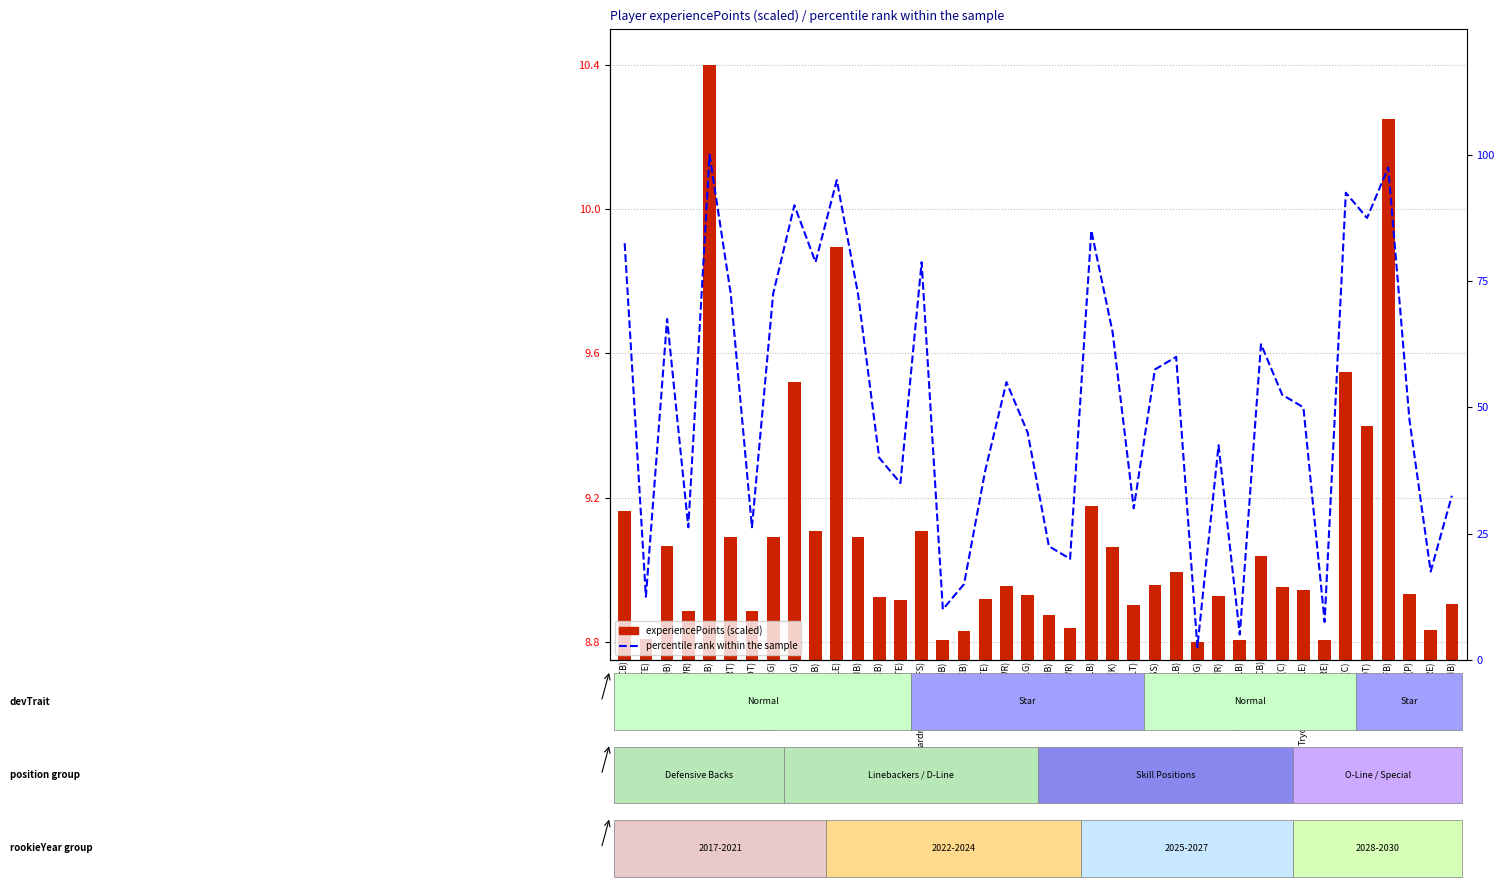

What are all the series names shown in the legend?

experiencePoints (scaled), percentile rank within the sample